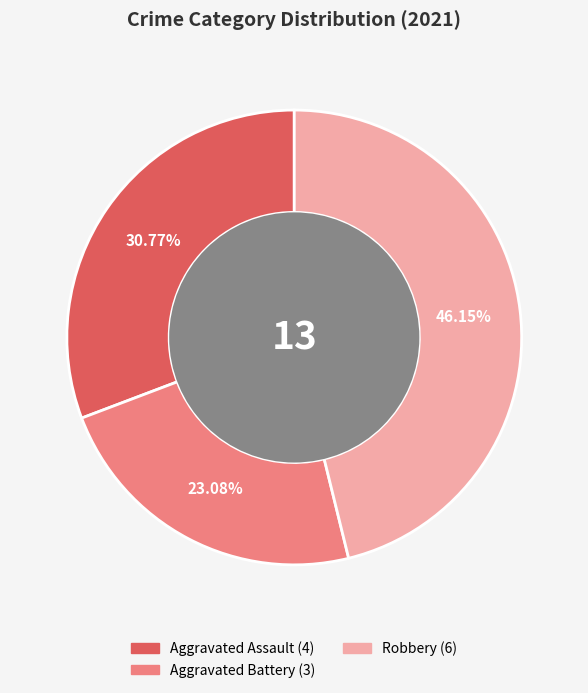

Does any single category account for the majority?

No